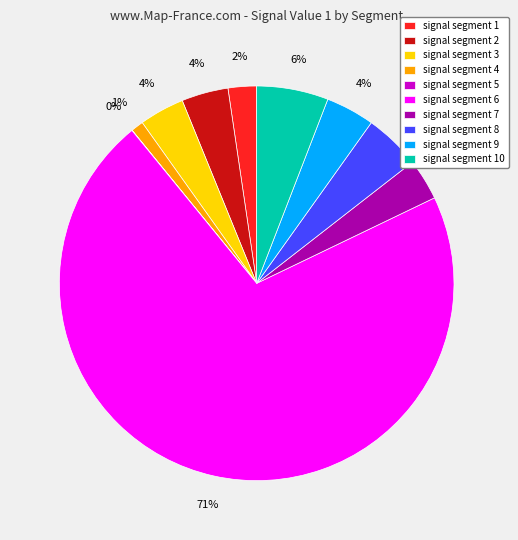

Which slice is the largest?

signal segment 6